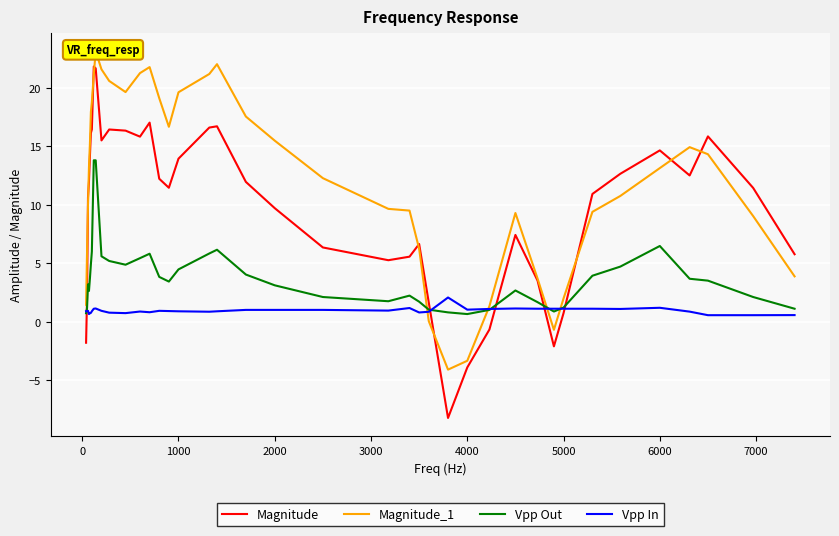

What is the value of the Magnitude point at the 10th from the left?

15.5